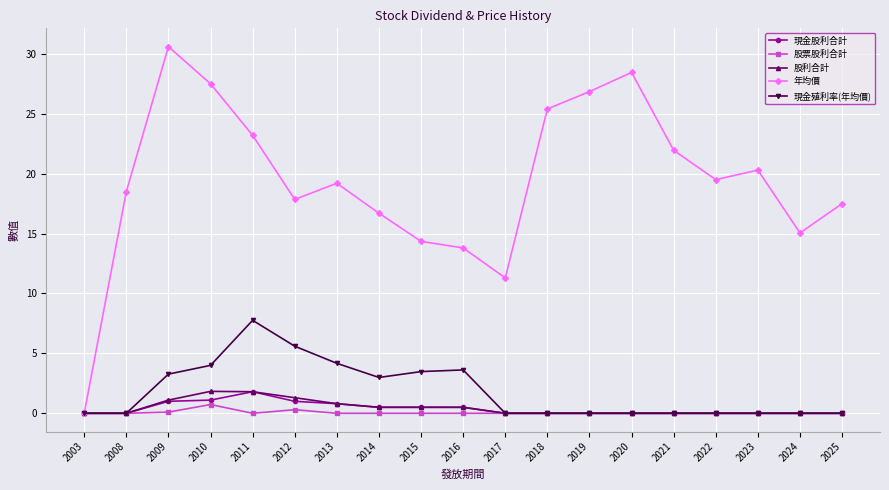

At which label does 現金股利合計 reach its peak?

2011